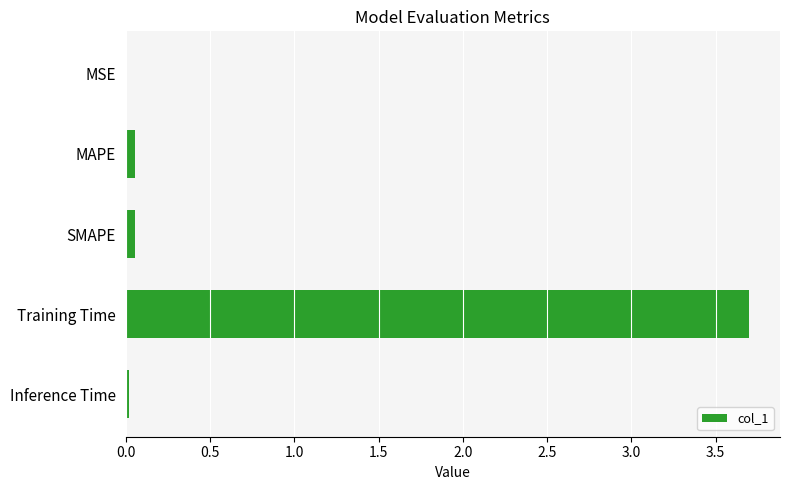

What is the sum of all values?

3.8